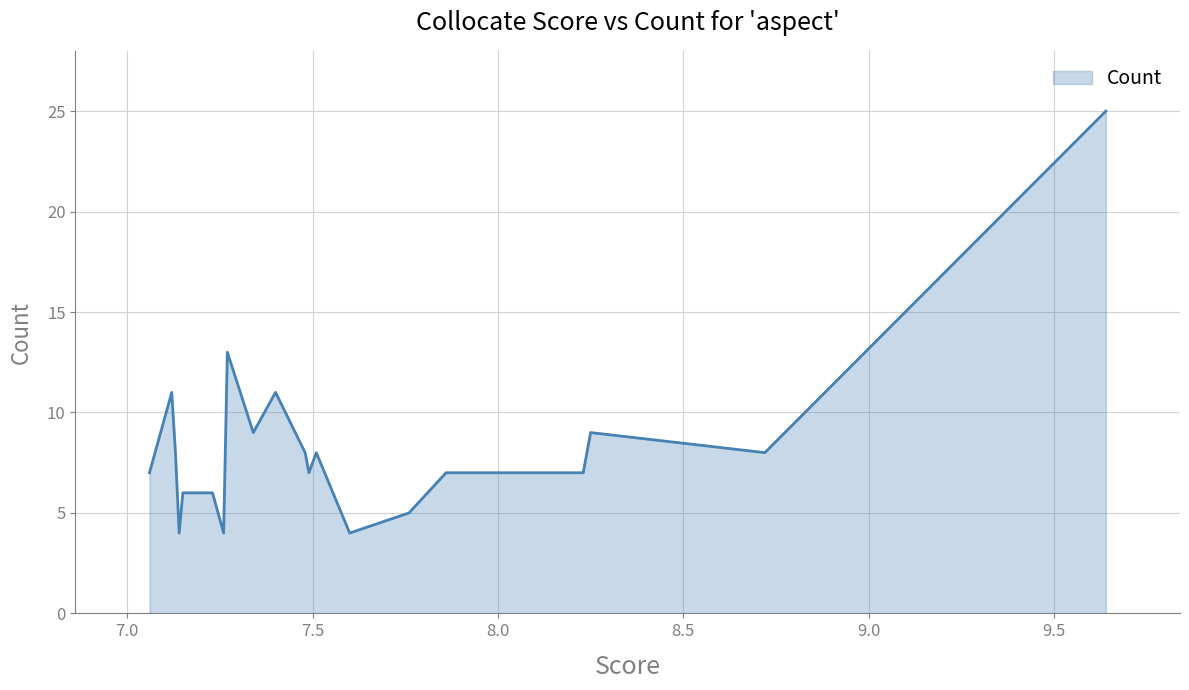

What is the difference between the maximum and minimum values?

21